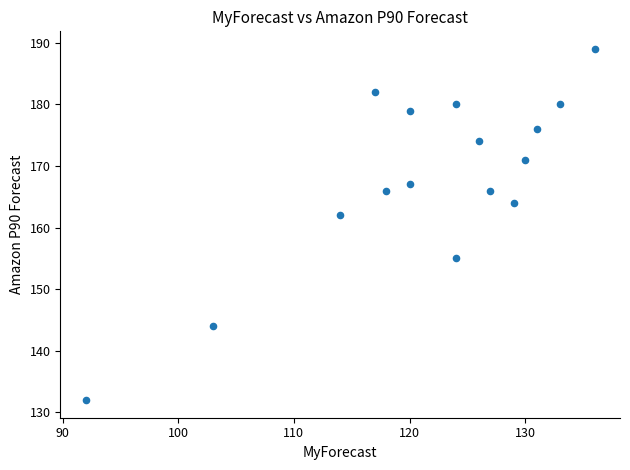

What Y value in the scatter plot is closest to 160?

162